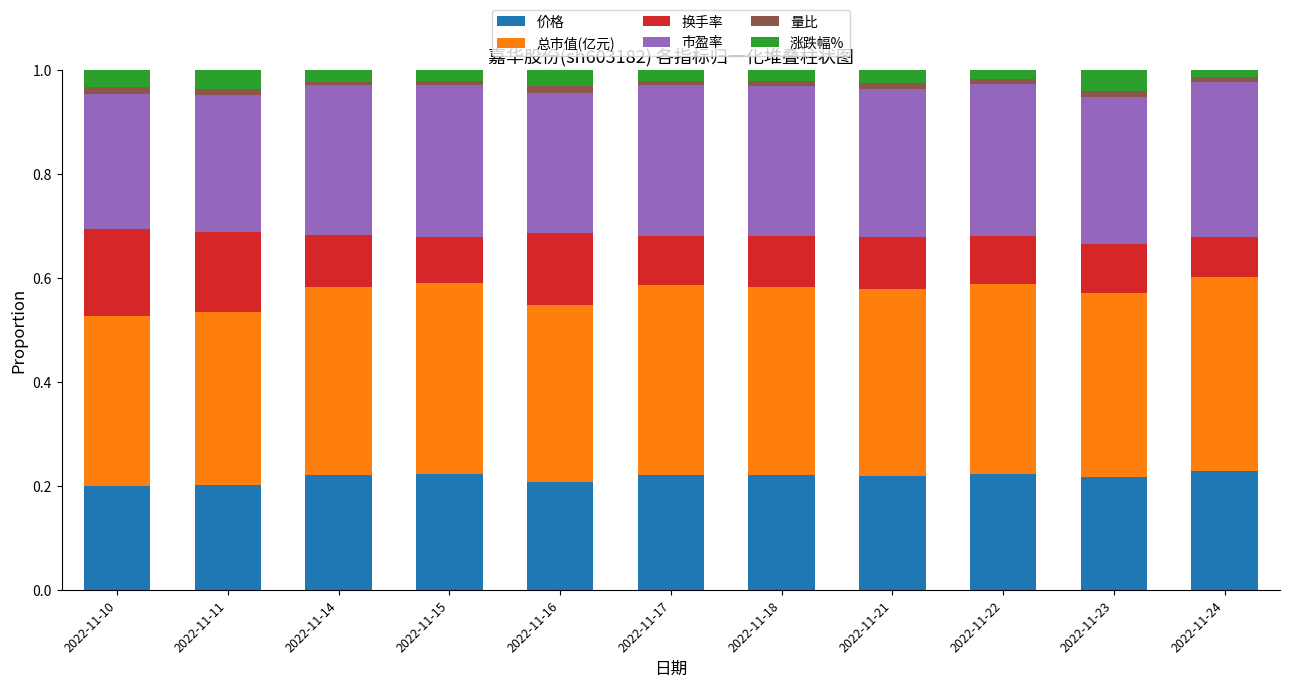

Is it true that 价格 equals 0.1 at 2022-11-22?

False